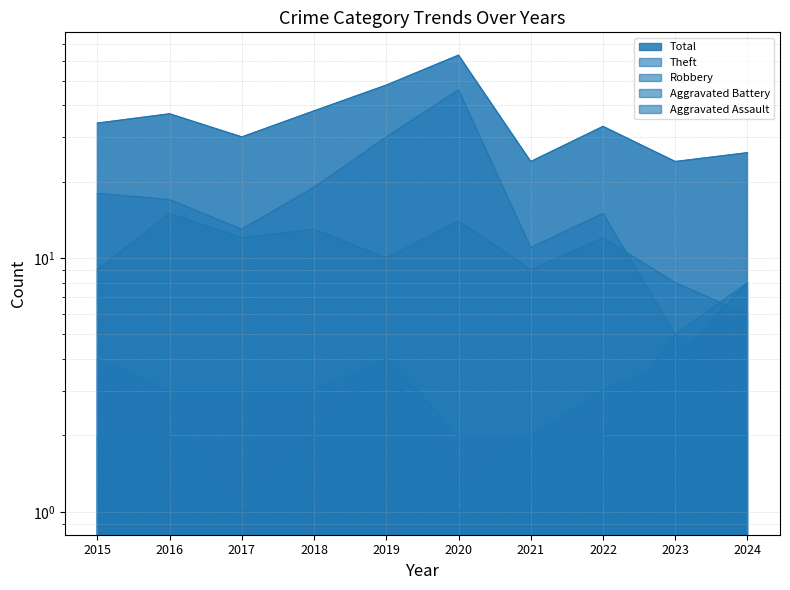

At which category does the chart reach its minimum across all series?

2017